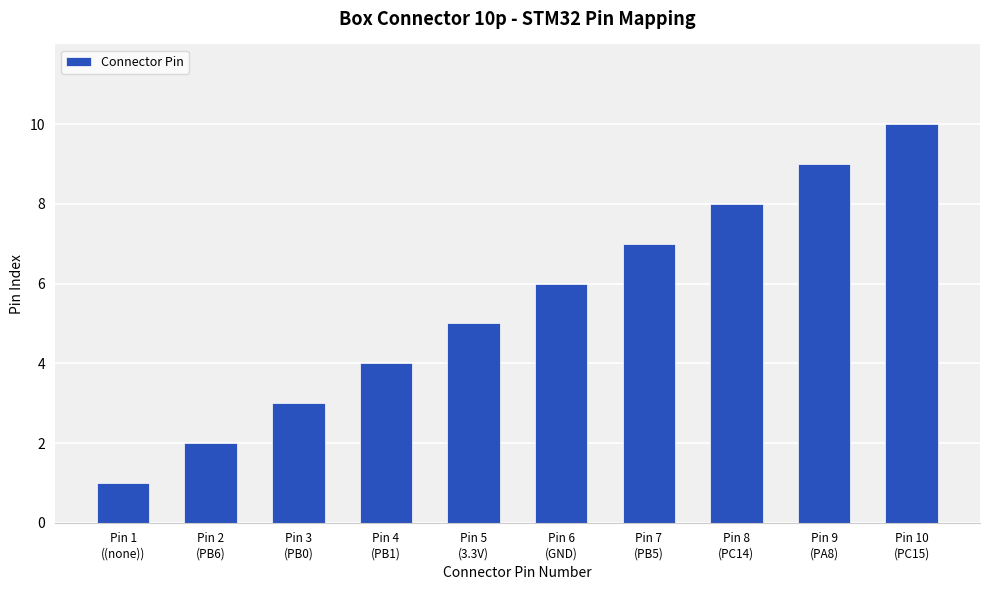

At which category does the chart reach its minimum across all series?

Pin 1
((none))